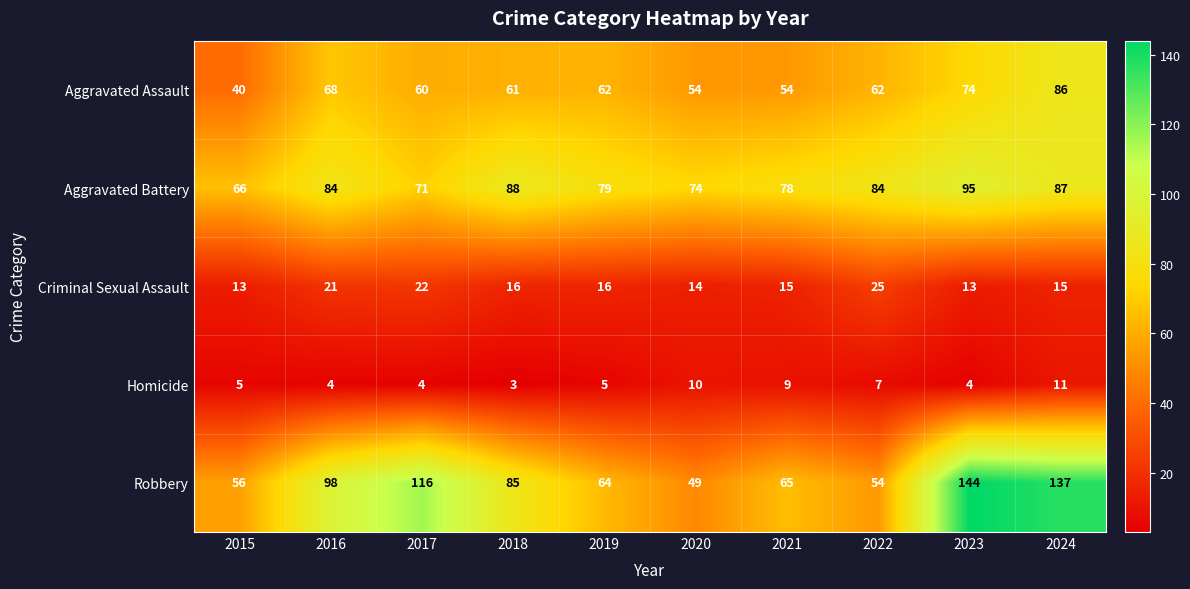

Rank the series by their maximum value, from highest to lowest.

Robbery, Aggravated Battery, Aggravated Assault, Criminal Sexual Assault, Homicide